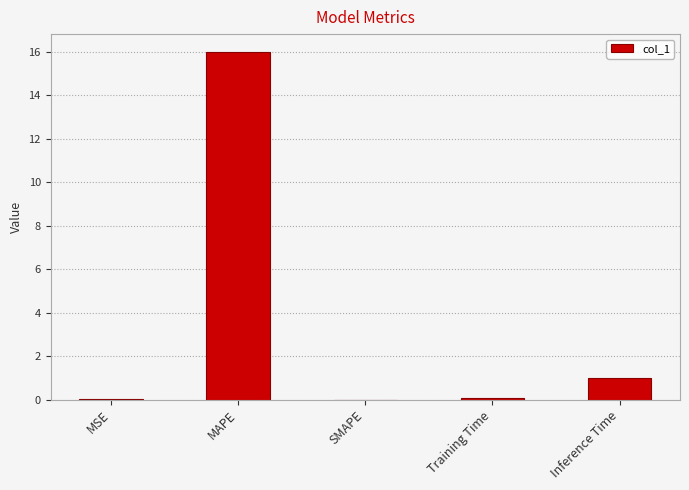

Which category has the highest value across all series?

MAPE